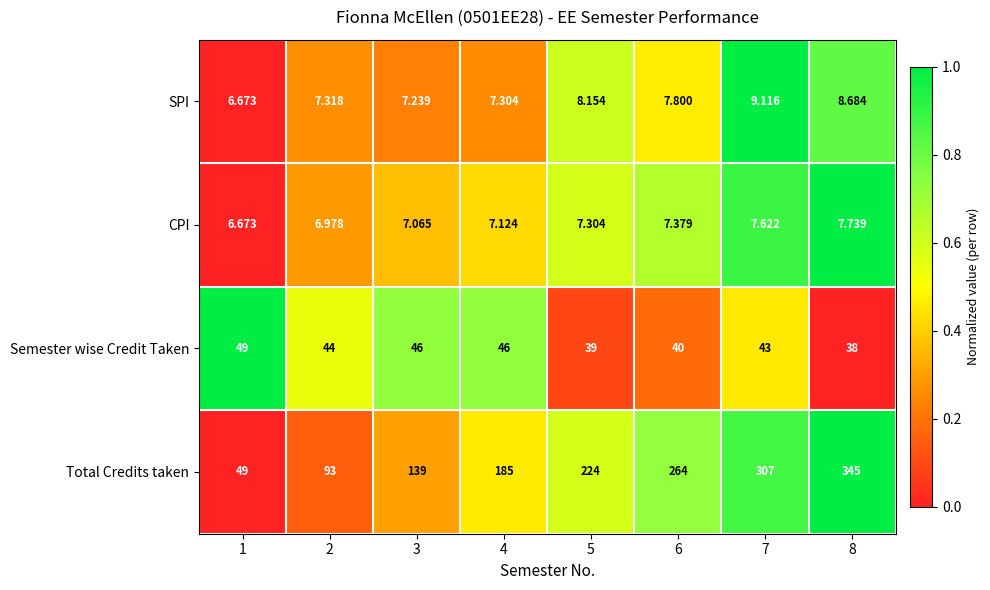

Rank the series at 8 from lowest to highest value.

CPI, SPI, Semester wise Credit Taken, Total Credits taken